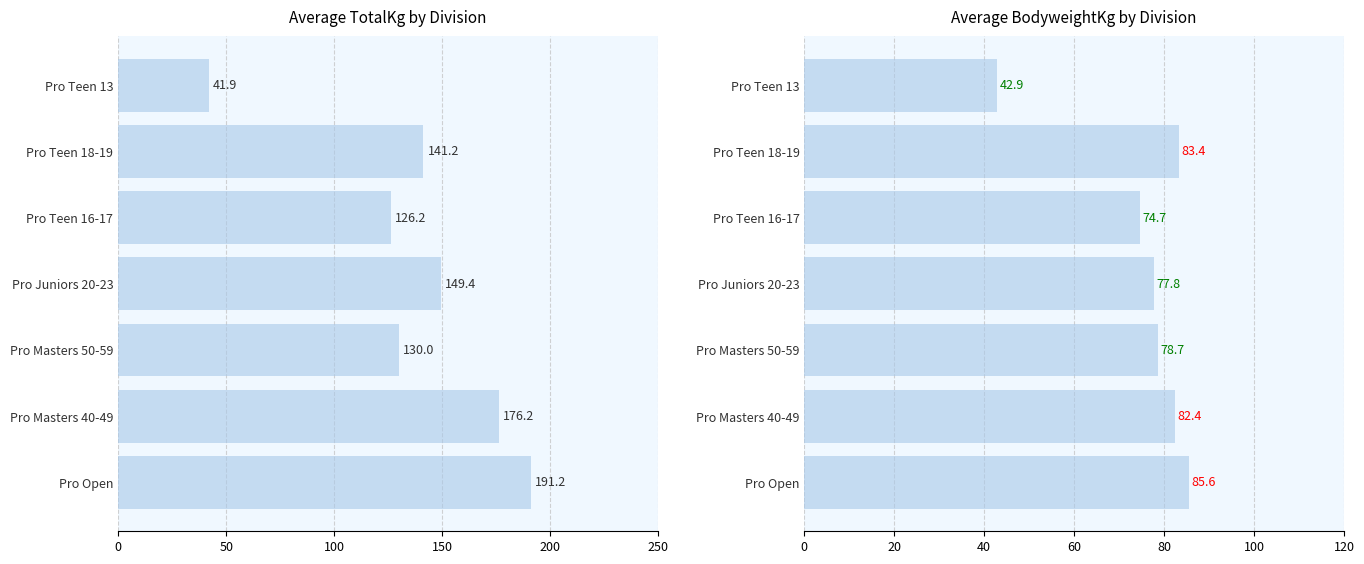

Is it true that Avg TotalKg equals 227.9 at Pro Teen 18-19?

False